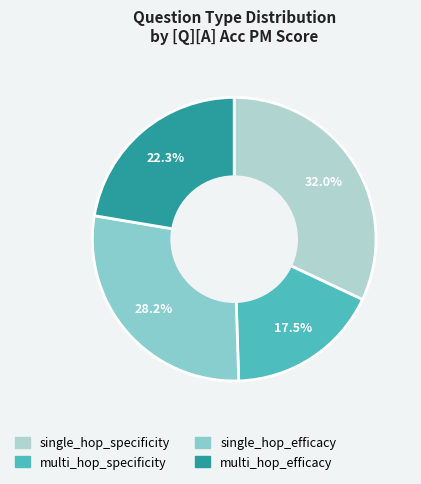

Rank the categories by value from lowest to highest.

multi_hop_specificity, multi_hop_efficacy, single_hop_efficacy, single_hop_specificity